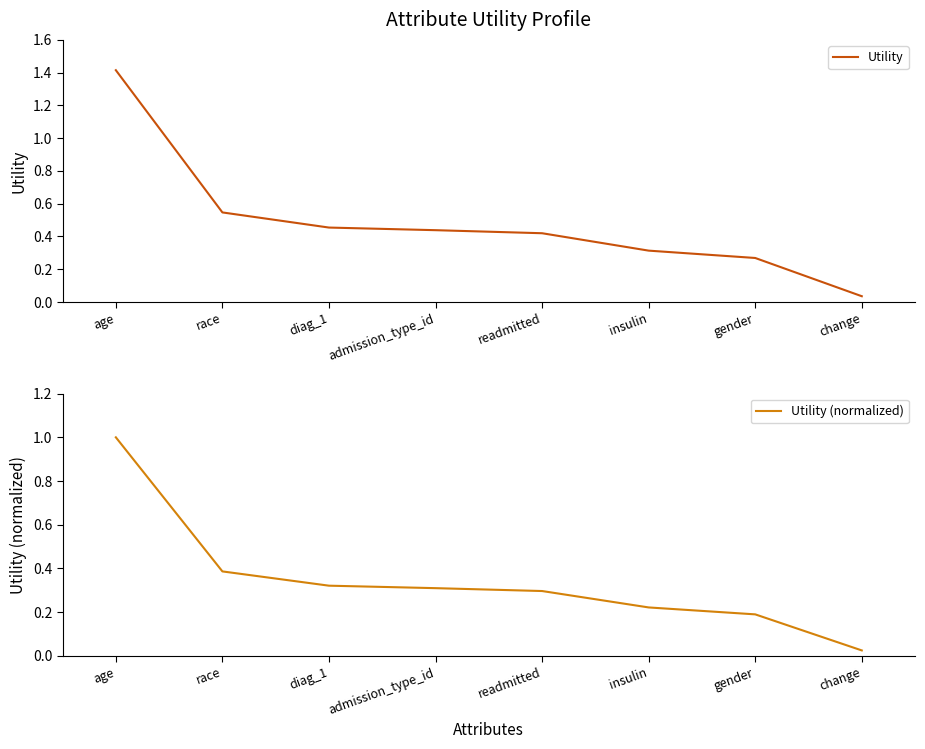

What is the average value of the Utility series?

0.5